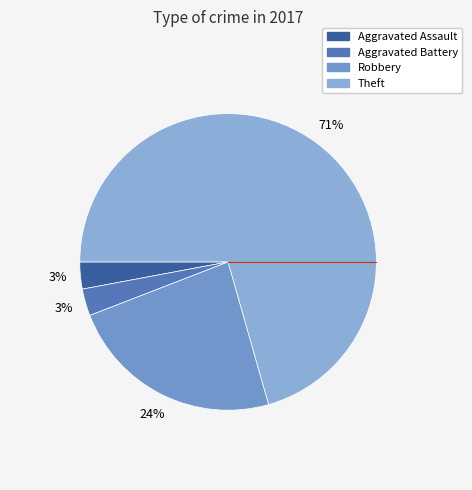

To the nearest percent, what is the combined percentage of Aggravated Battery and Theft?

74%